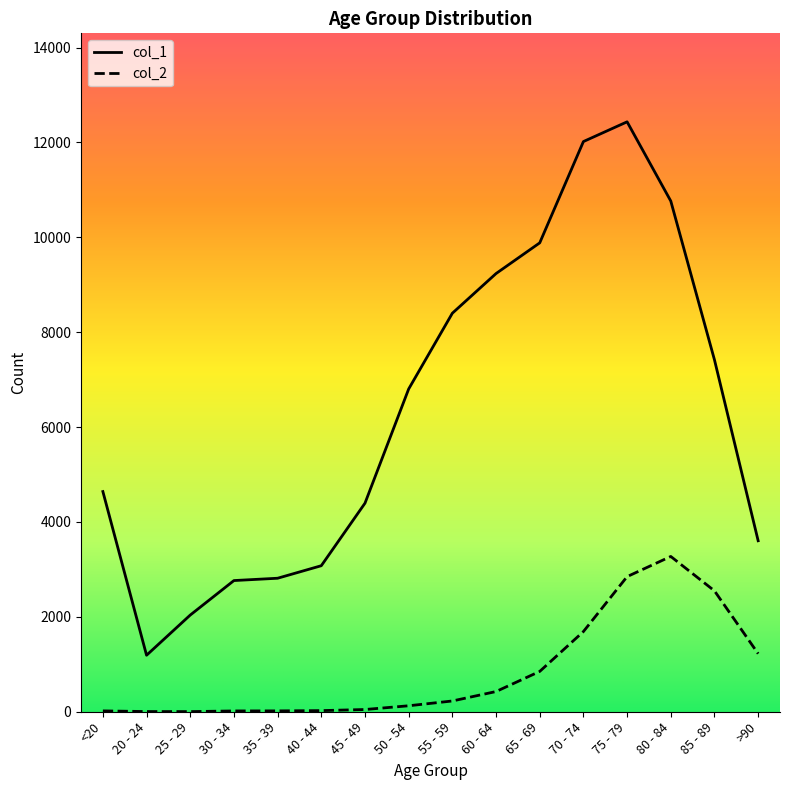

What are all the series names shown in the legend?

col_1, col_2